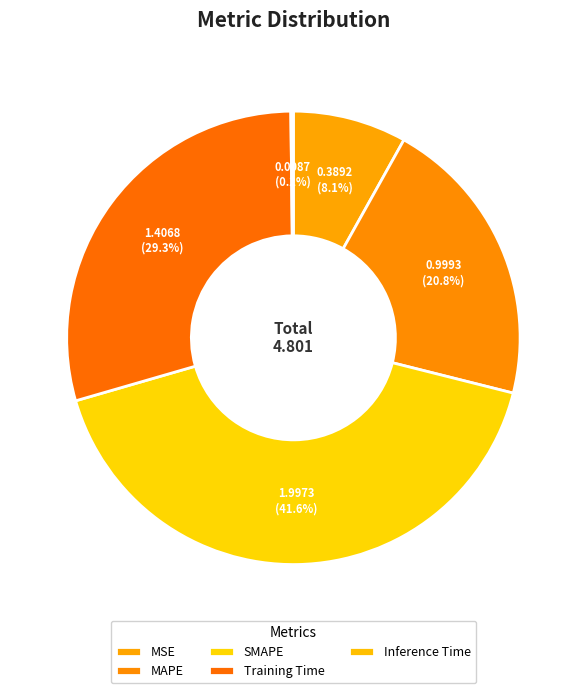

To the nearest percent, what is the difference between the largest and smallest slice percentages?

41%